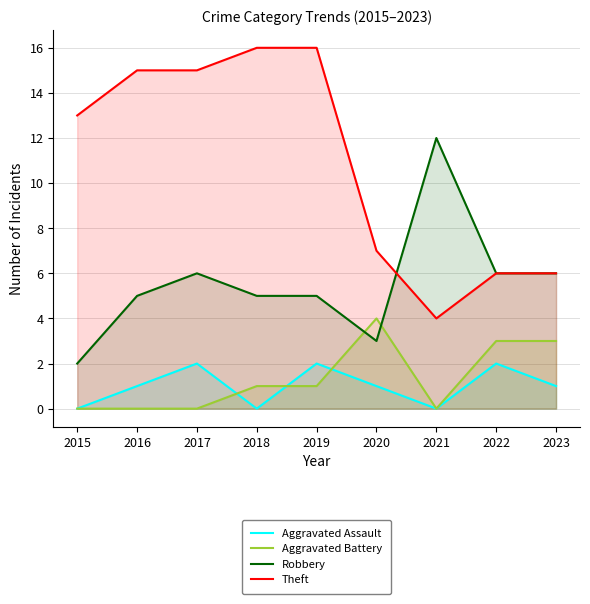

Where is Aggravated Assault nearest to the value 1?

2016